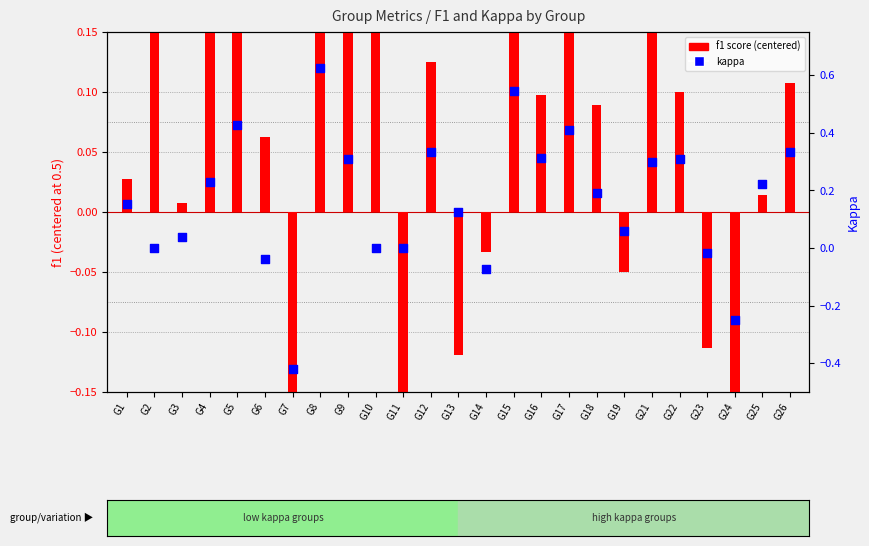

What are all the series names shown in the legend?

f1 score, kappa